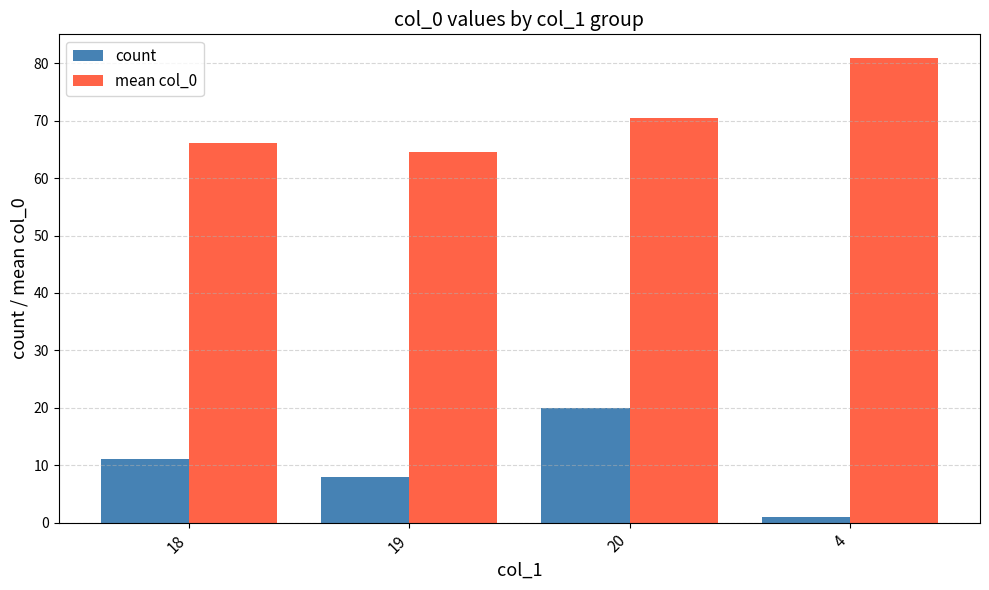

What is the maximum value for count?

20.0